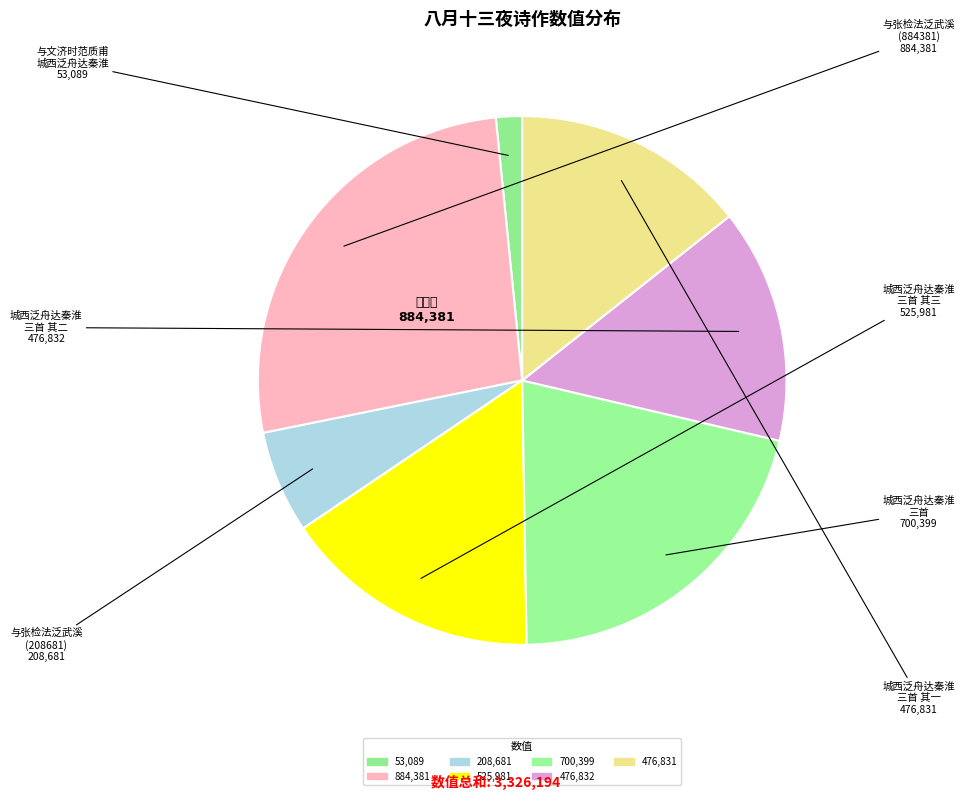

Between 城西泛舟达秦淮 三首 其三 and 与文济时范质甫 城西泛舟达秦淮, which is larger?

城西泛舟达秦淮 三首 其三